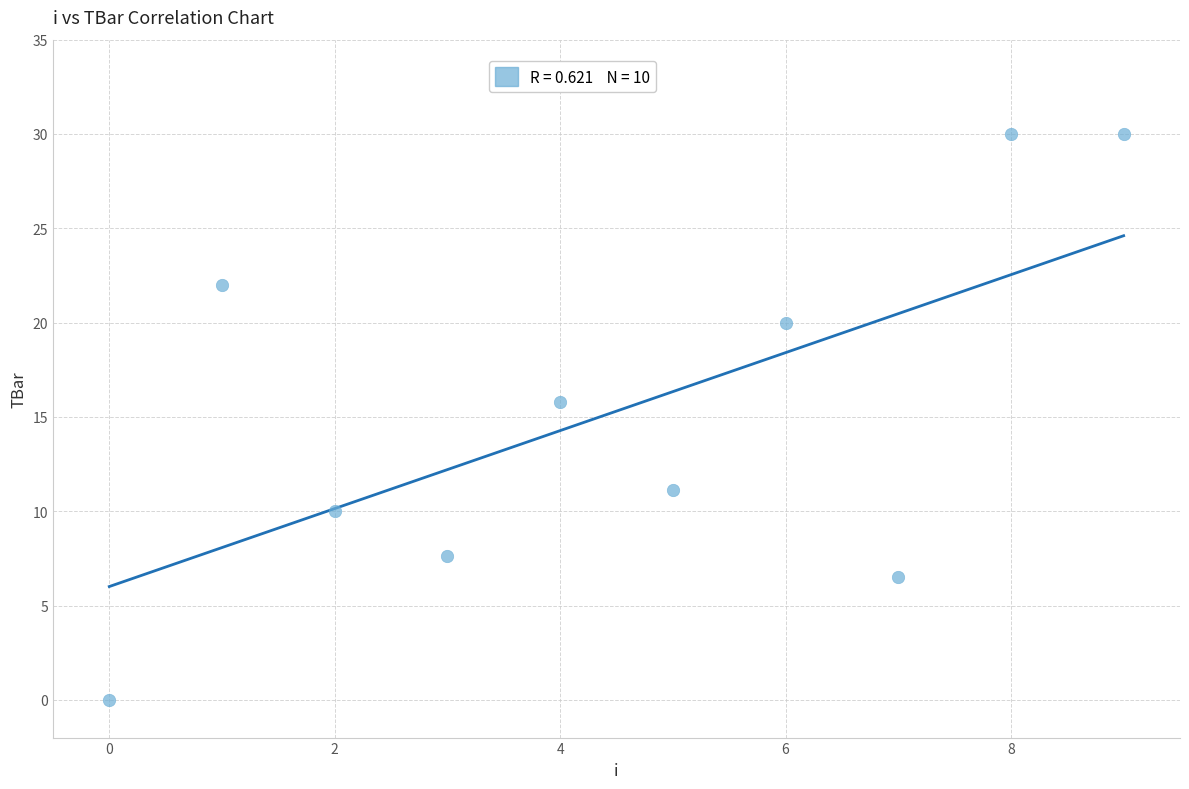

What Y value in the scatter plot is closest to 15?

15.8